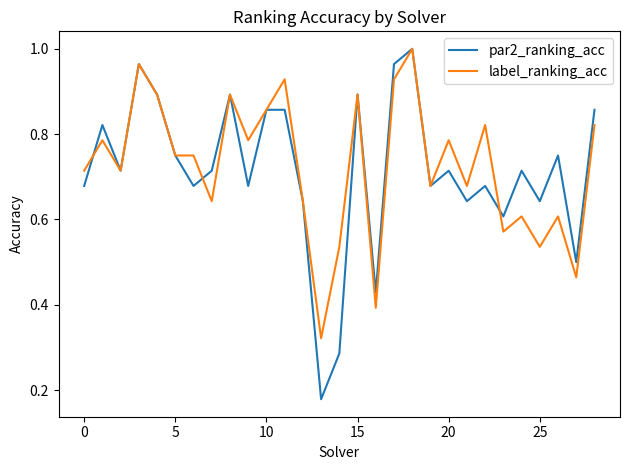

How many lines are shown in the chart?

2